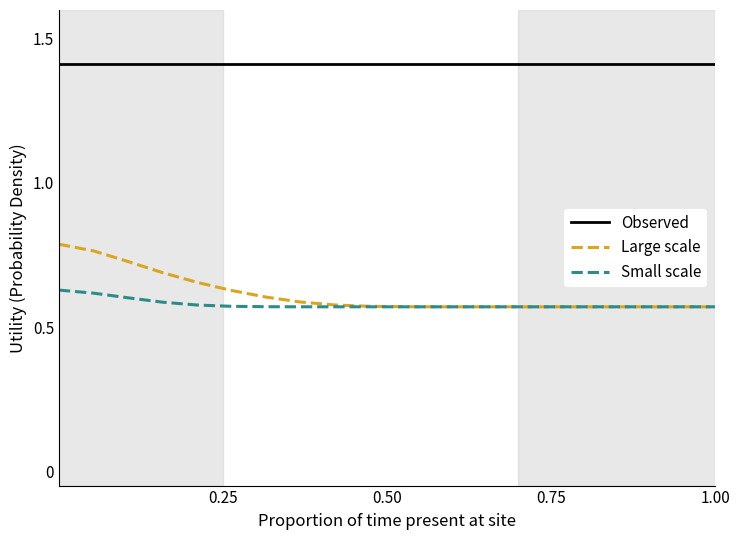

Which series has the largest range (max minus min)?

Large scale